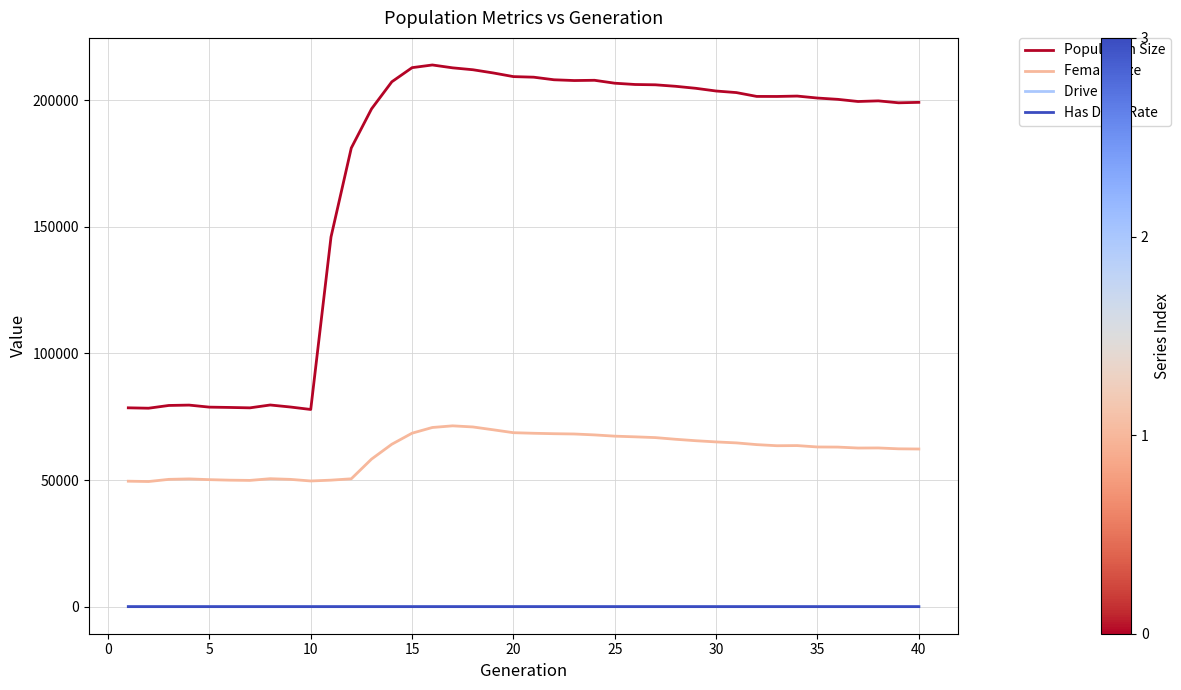

What is the average value of the Has Drive Rate series?

0.3